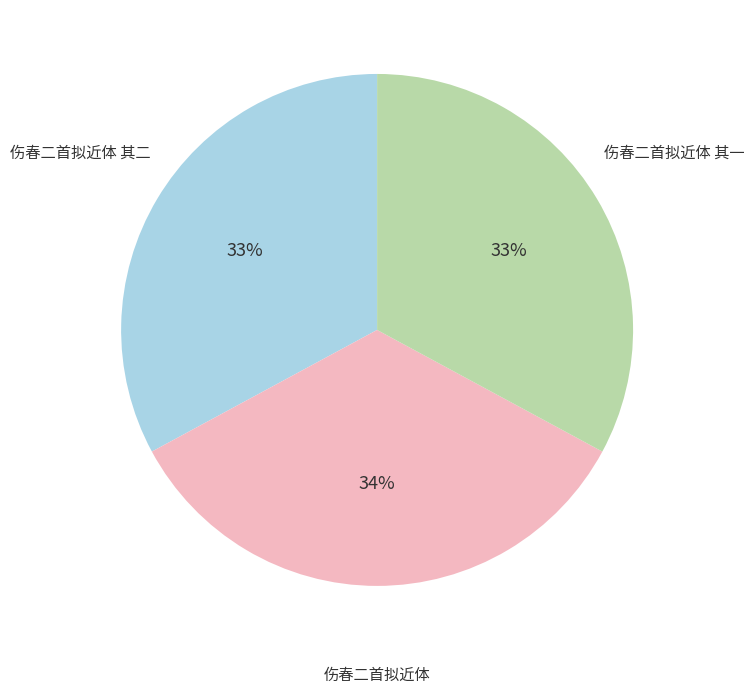

Is it true that 伤春二首拟近体 其二 is 33% of the pie?

True